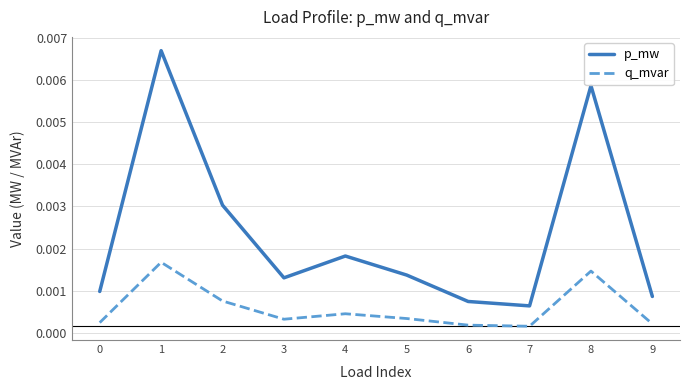

Count the q_mvar values in the range 0 to 1.

10